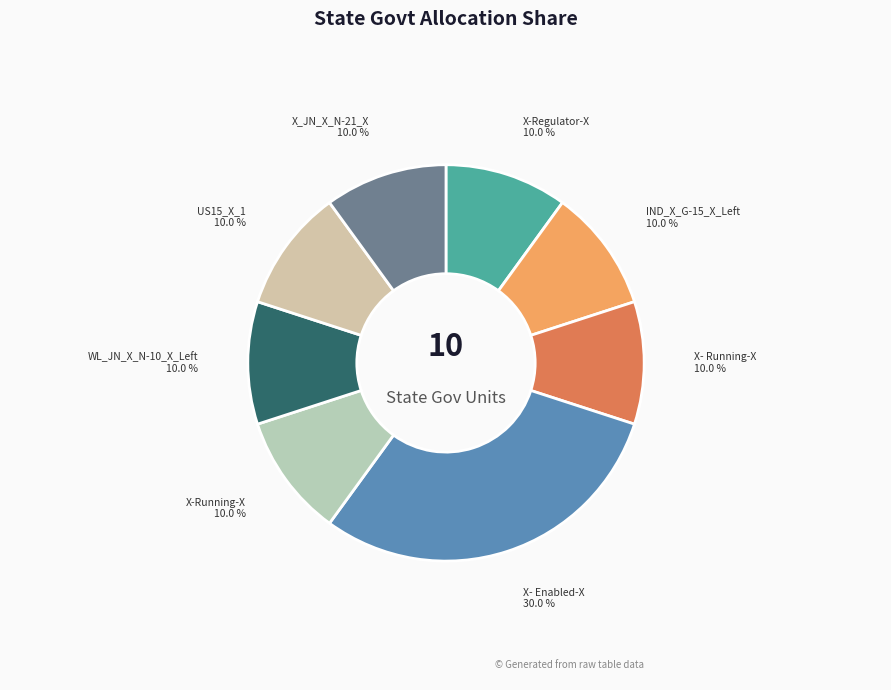

To the nearest percent, what percentage of the pie is X- Enabled-X?

30%